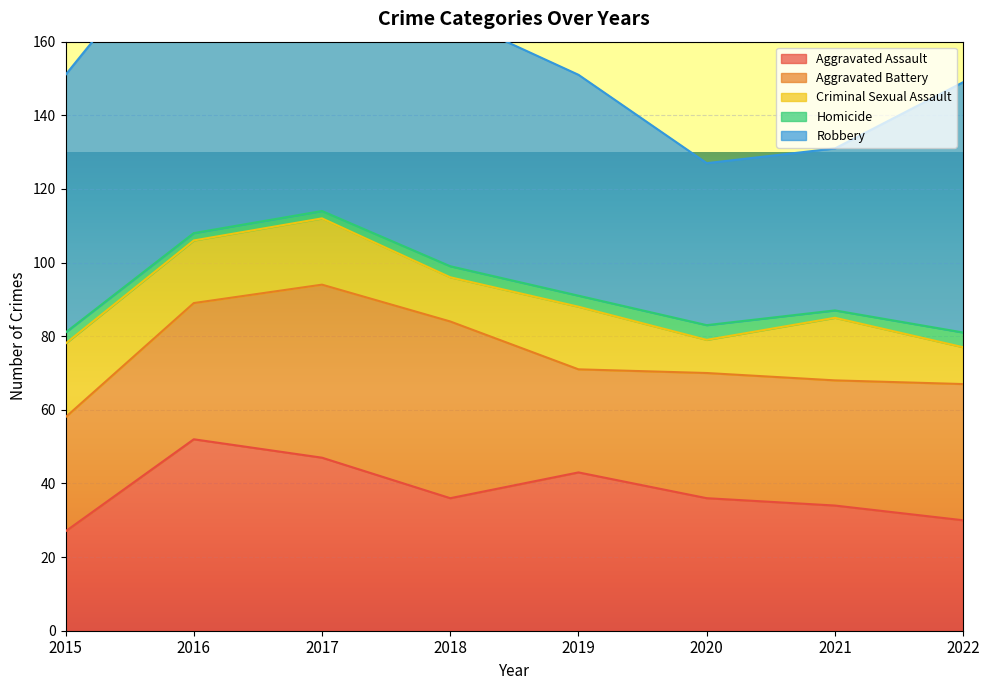

True or false: Robbery and Criminal Sexual Assault intersect in this chart.

False